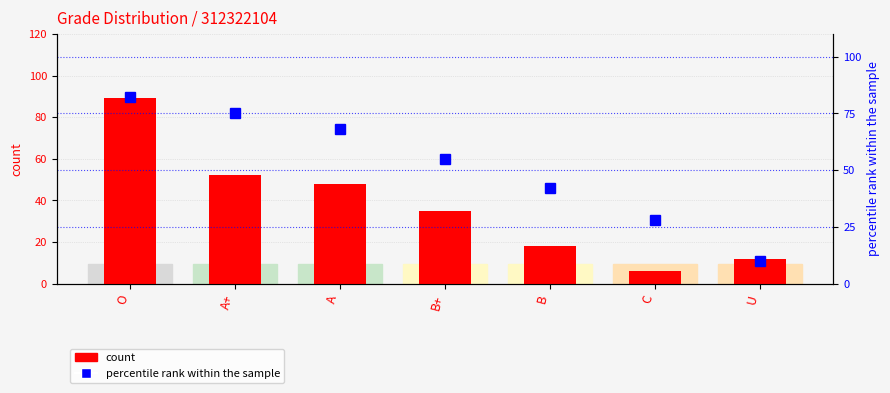

What is the maximum value shown in the chart?

89